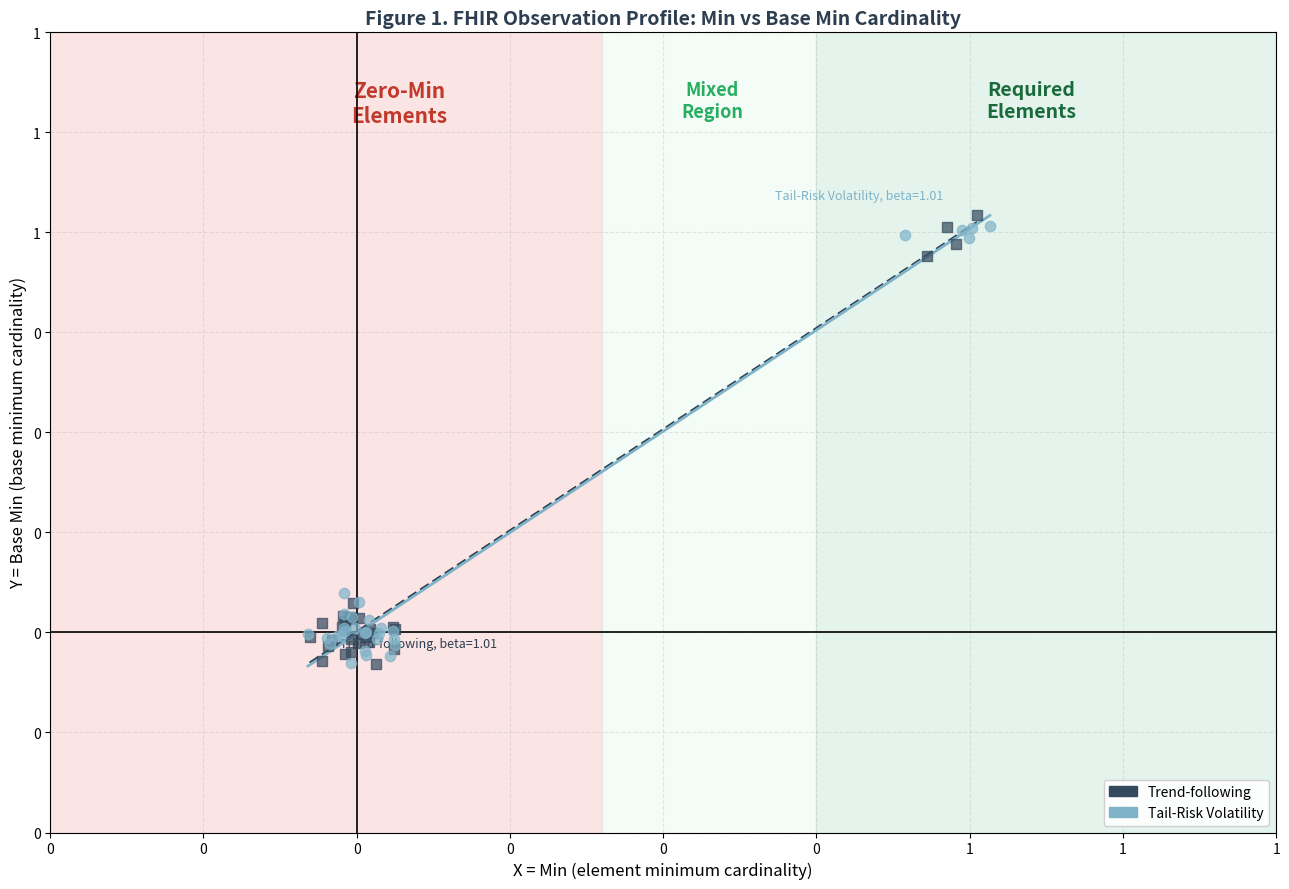

What are all the series names shown in the legend?

Trend-following, Tail-Risk Volatility